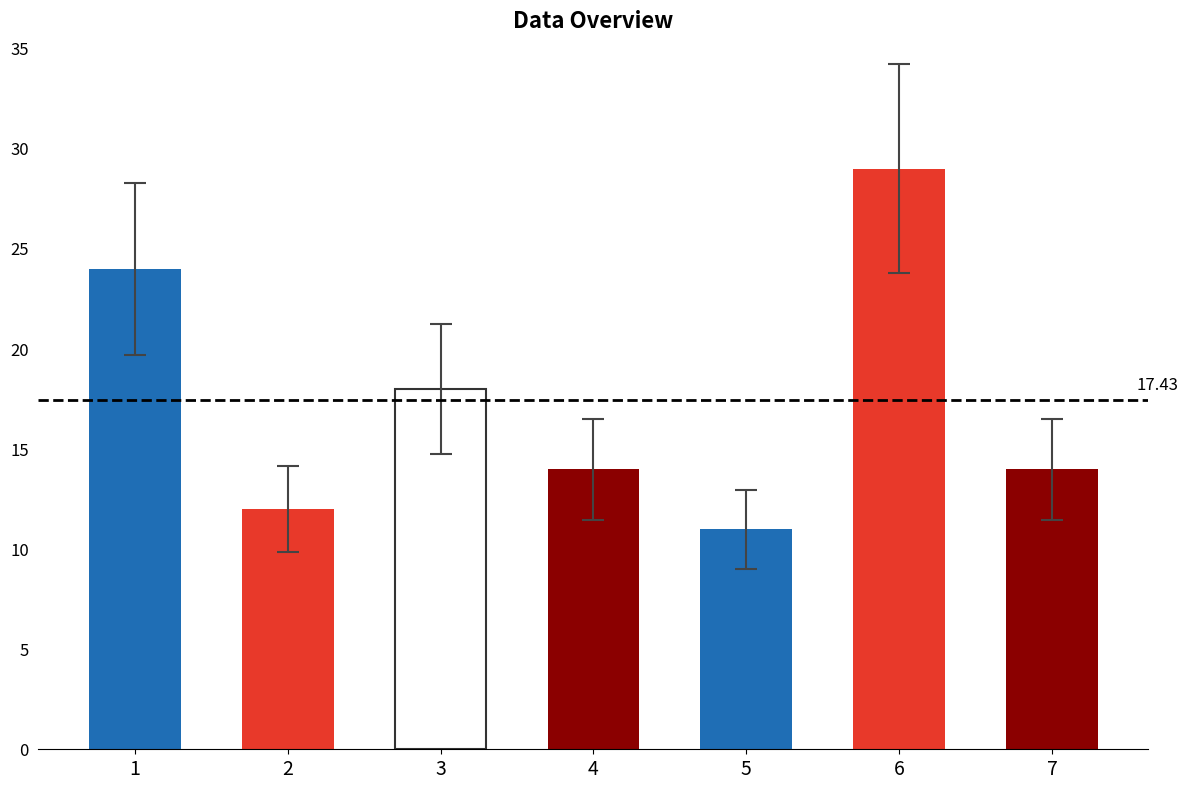

Does the chart contain any negative values?

No